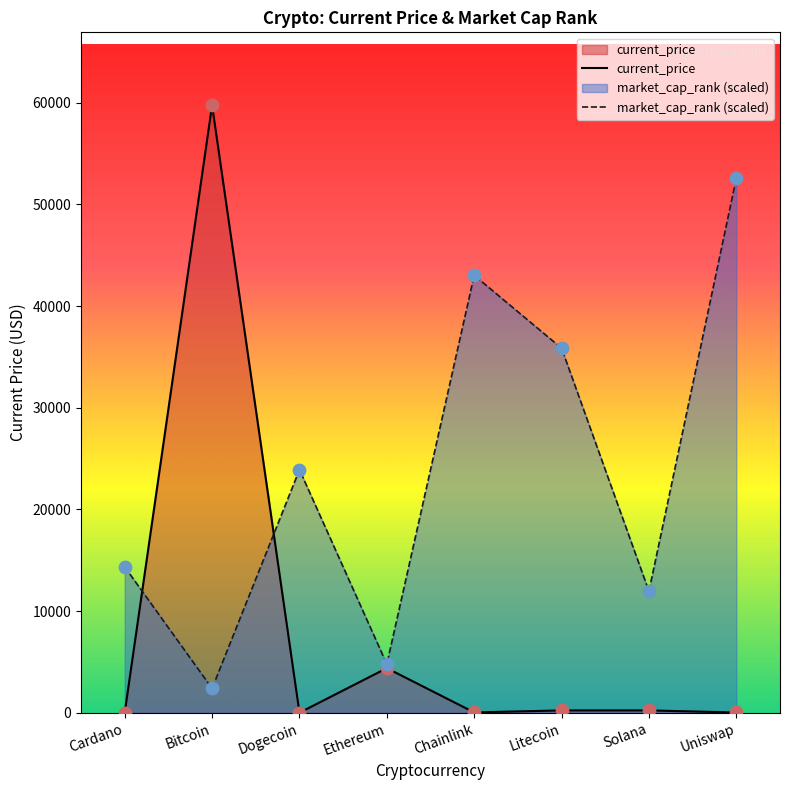

Which series has the largest Y range (max minus min)?

current_price